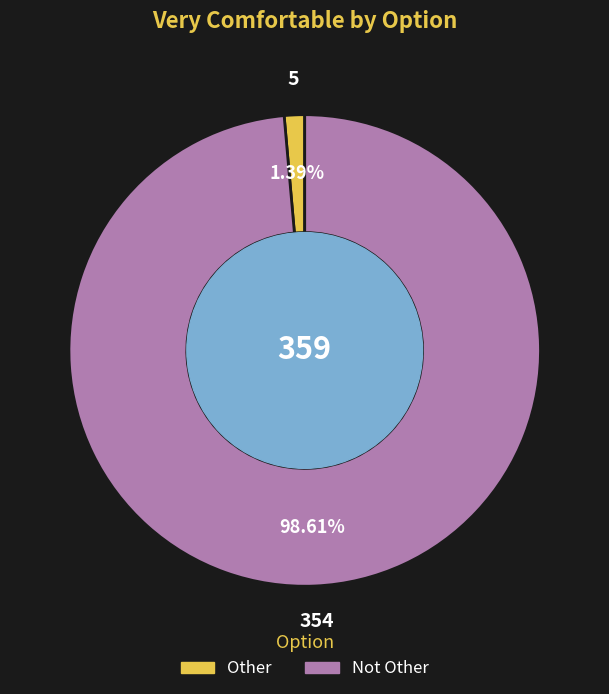

What is the total percentage of Other and Not Other?

100.0%